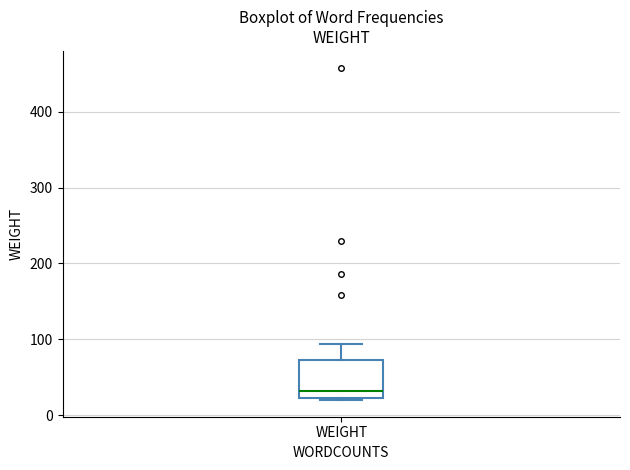

Transcribe this box plot: give where the median line is, the range the box spans, and where the two whiskers end, as read against the y-axis. The values are not printed on the chart, so give them approximately, as read against the axis.

median 30, box 20 to 70, whiskers 20 to 90